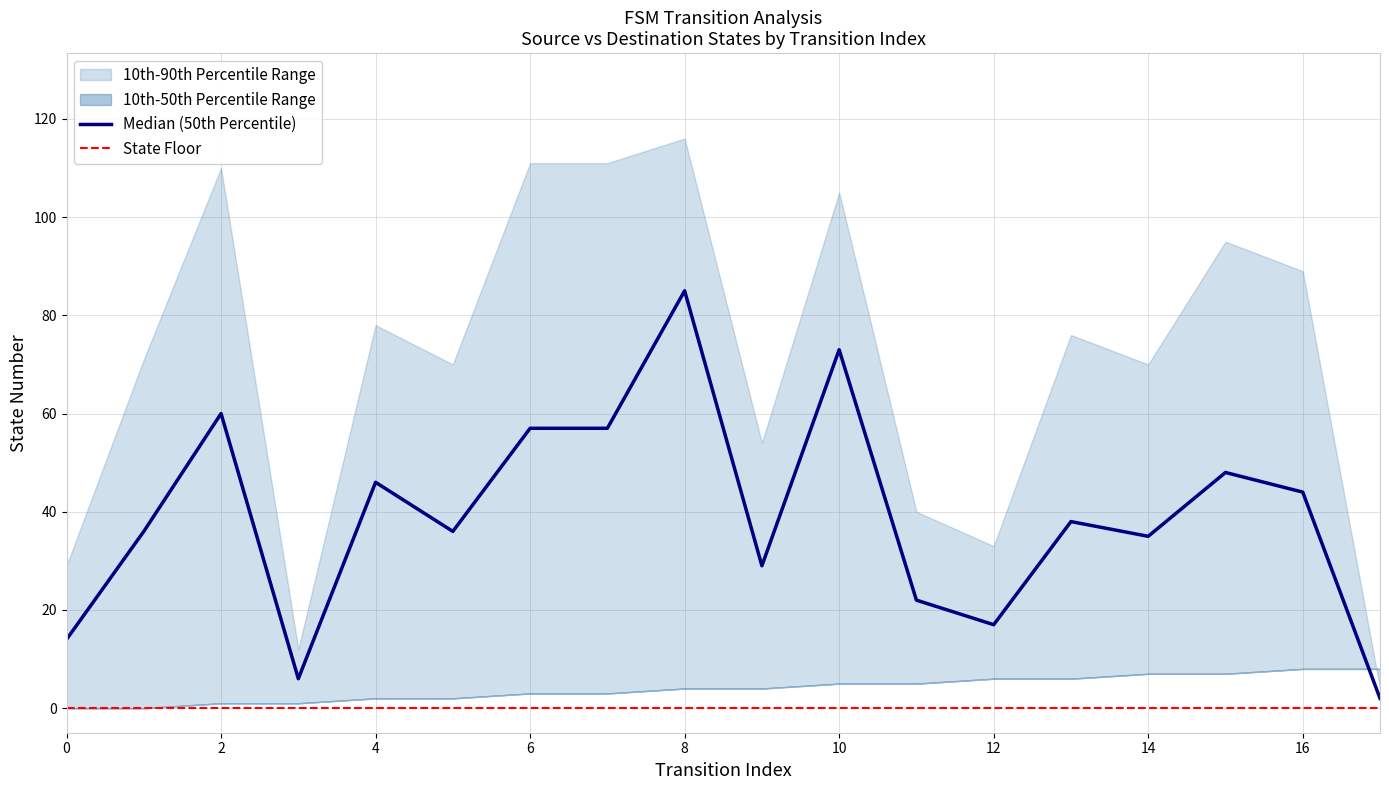

At which label does floor first exceed 4?

10